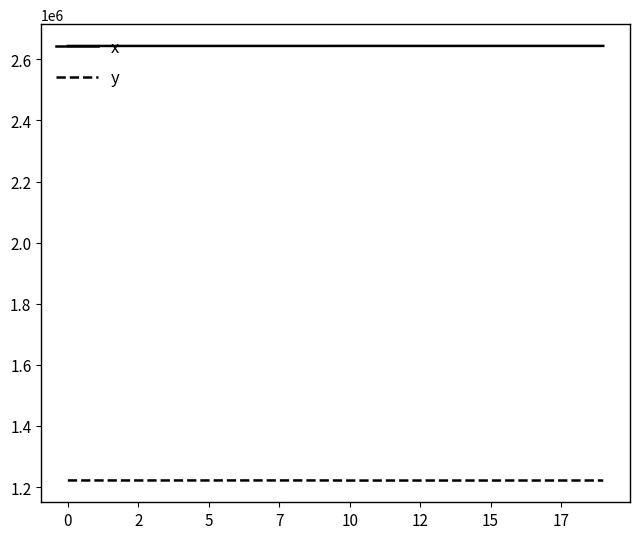

How many lines are shown in the chart?

2